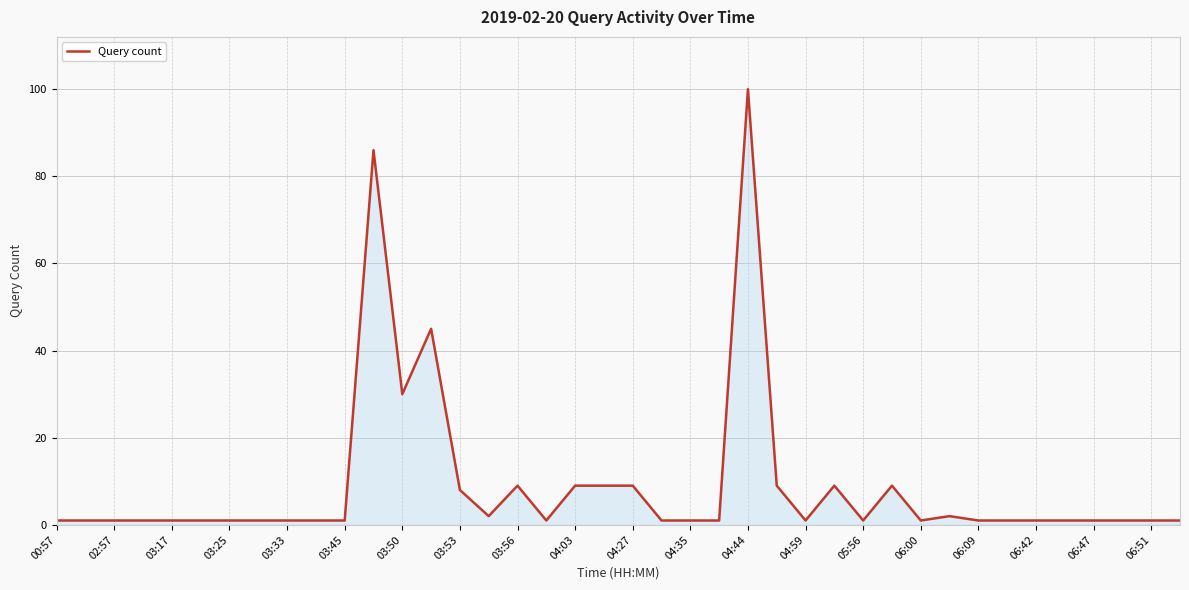

What is the difference between the maximum and minimum values?

99